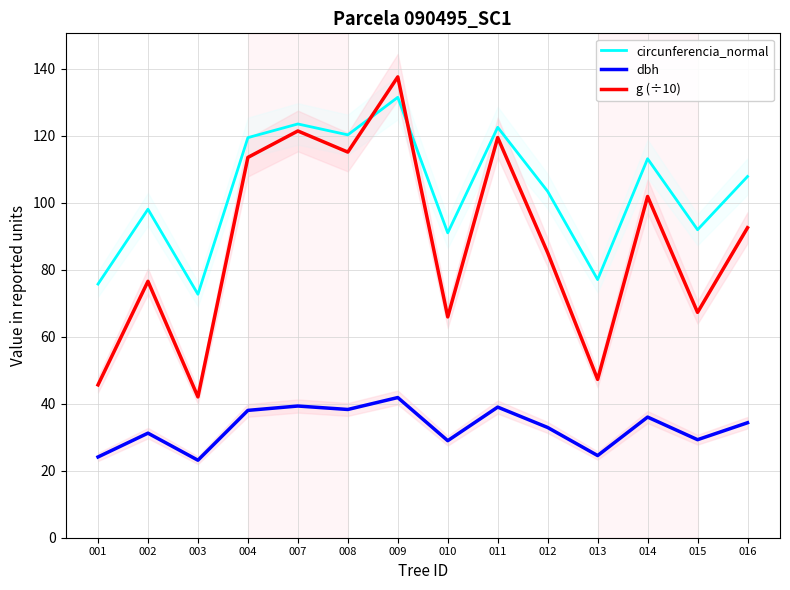

Is it true that g (÷10) equals 113.5 at 004?

True